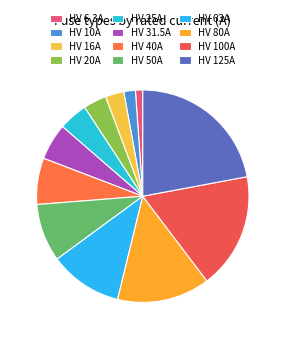

Is HV 125A the majority of the pie?

No